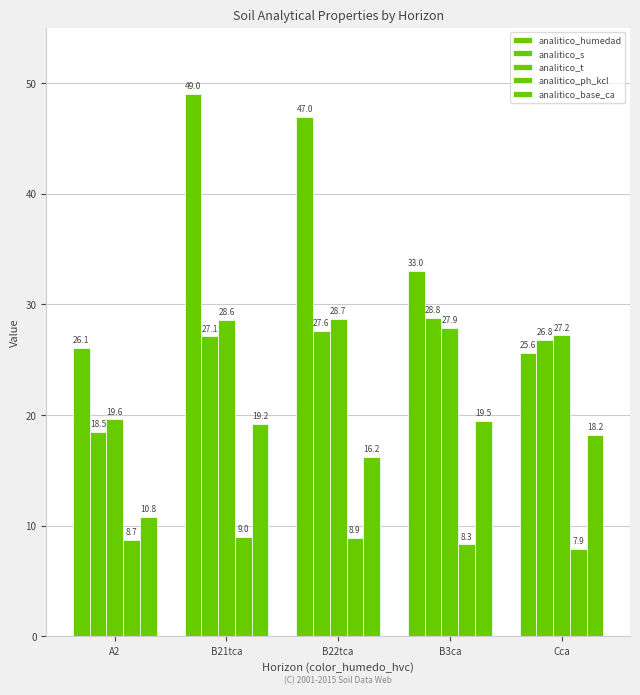

Count the number of categories in the chart.

5